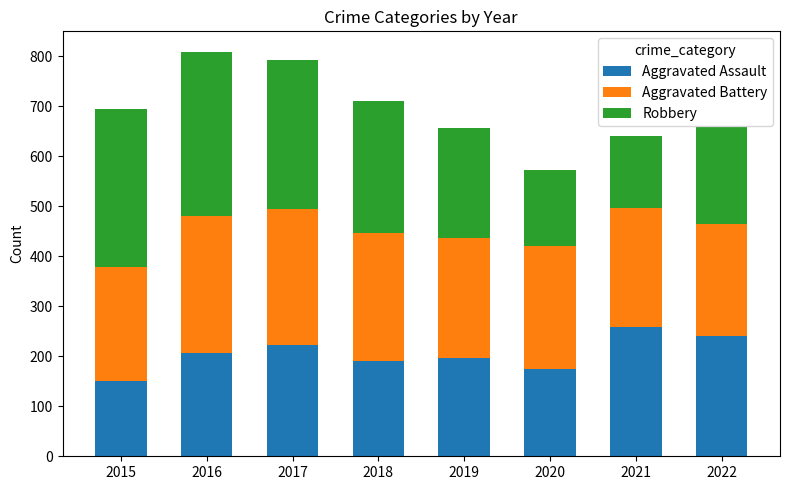

Which category has the highest value in the Aggravated Assault series?

2021